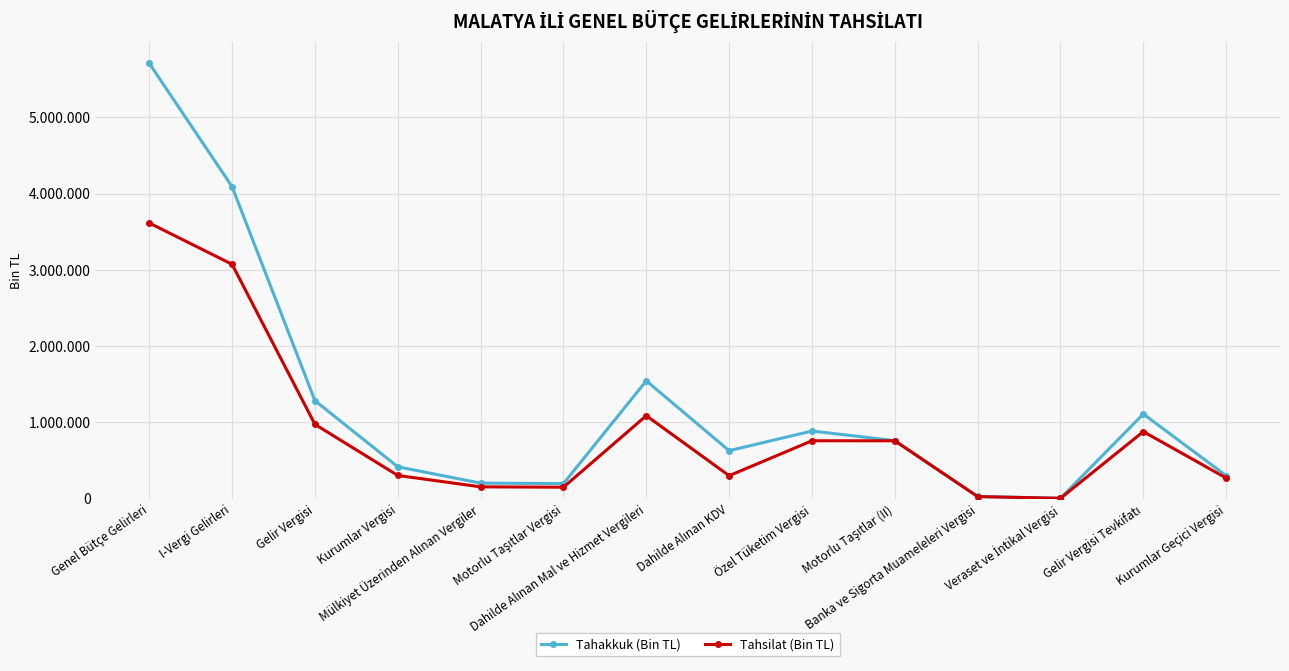

What is the sum of the Tahakkuk (Bin TL) values at Özel Tüketim Vergisi and Veraset ve İntikal Vergisi?

893039